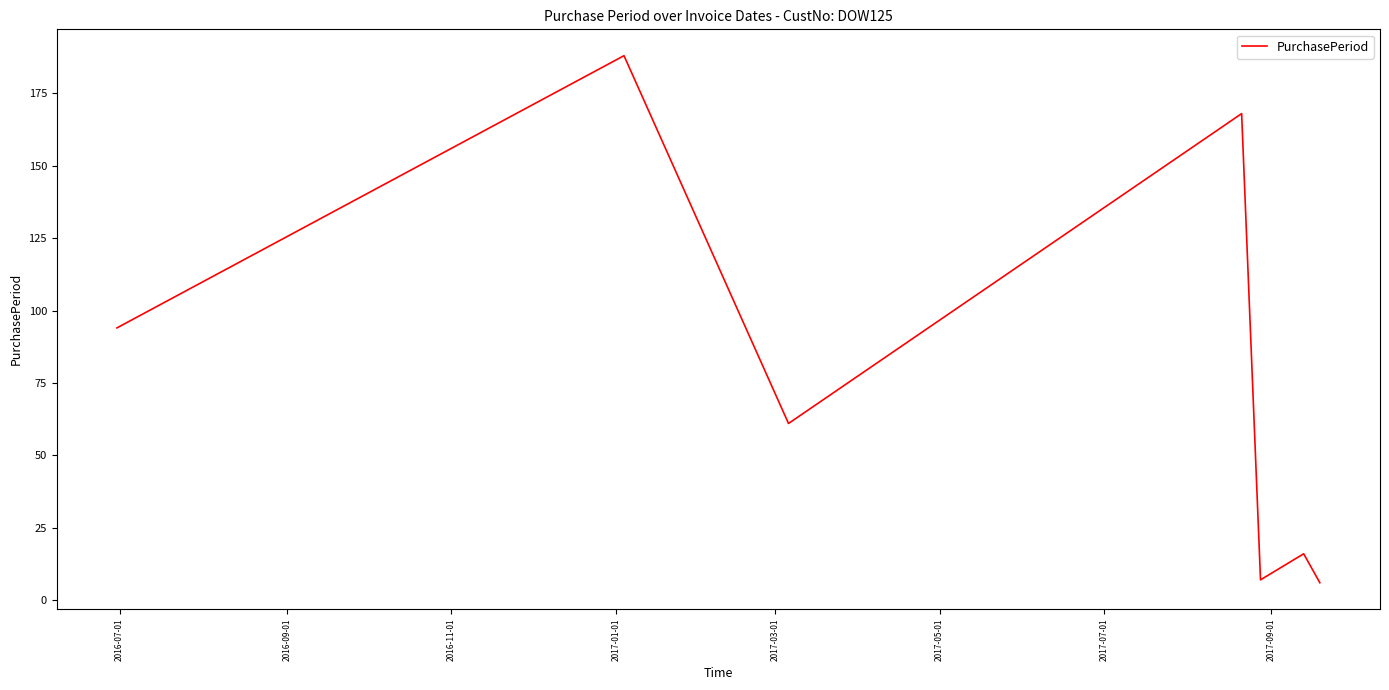

What is the greatest value displayed?

188